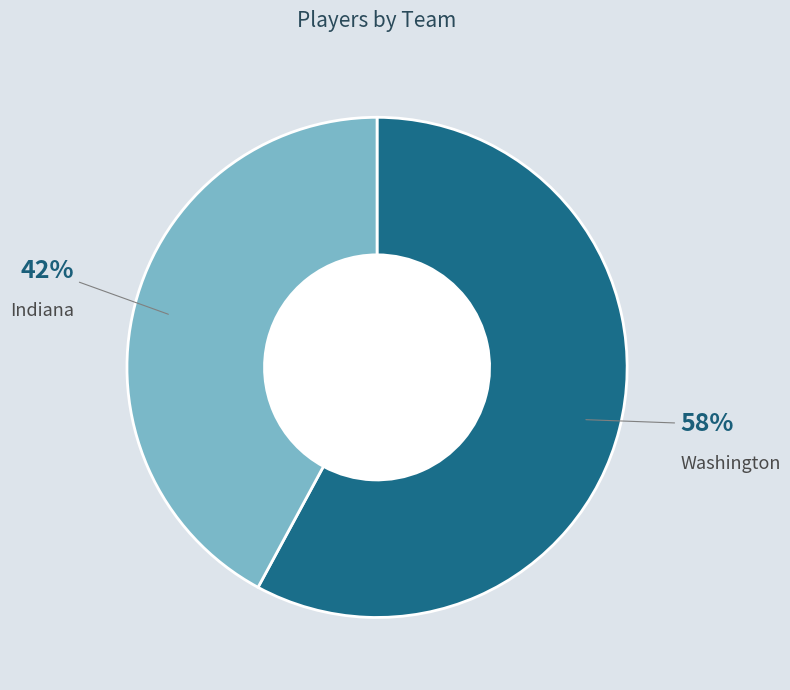

To the nearest percent, what is the difference between the largest and smallest slice percentages?

16%